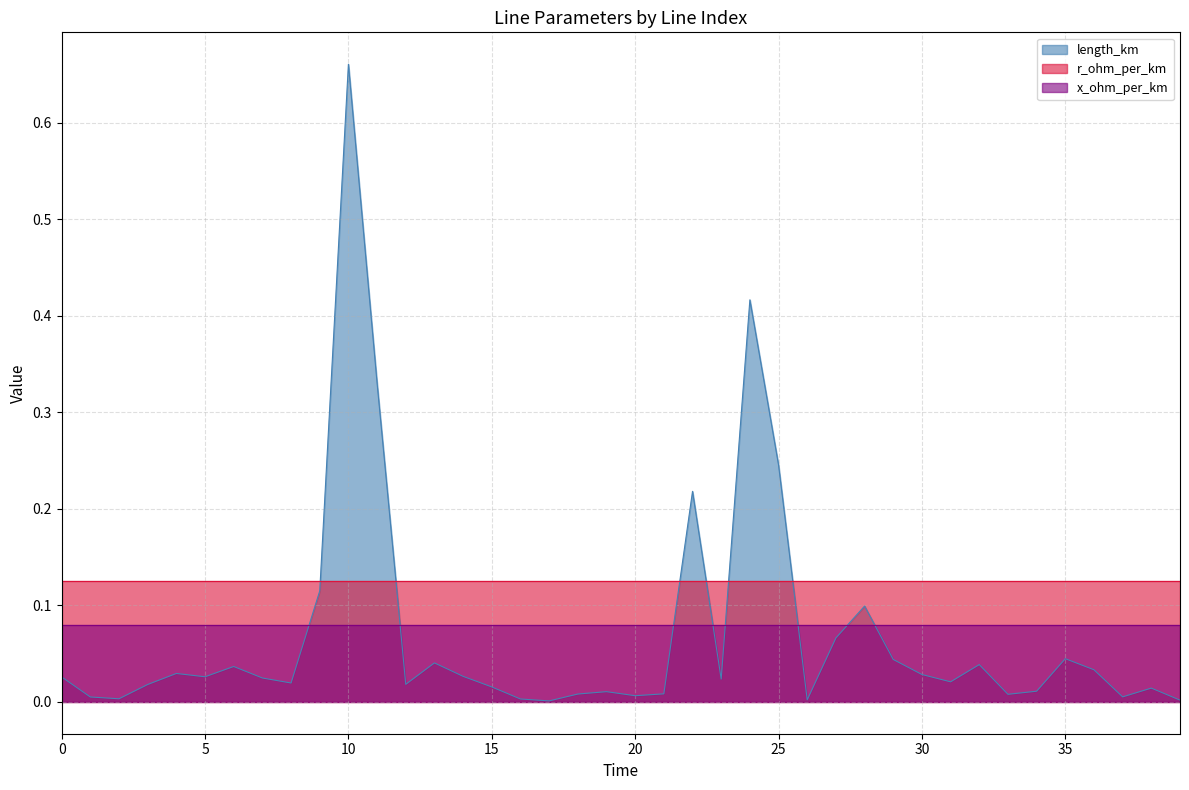

The value of x_ohm_per_km at 23 is 0.1. True or false?

True